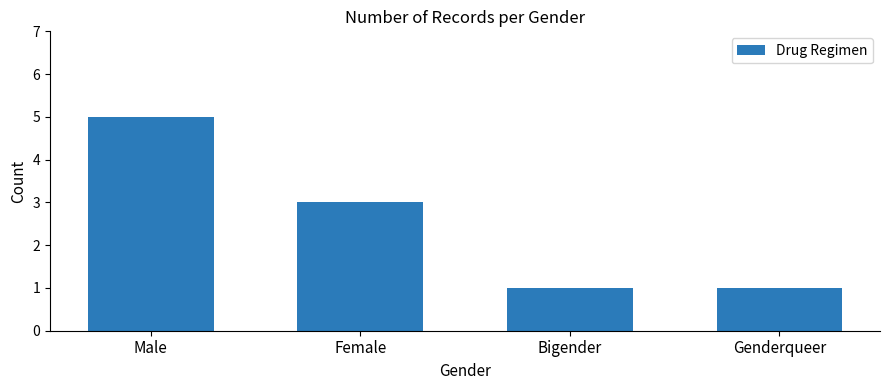

What is the label of the 1st bar from the right?

Genderqueer